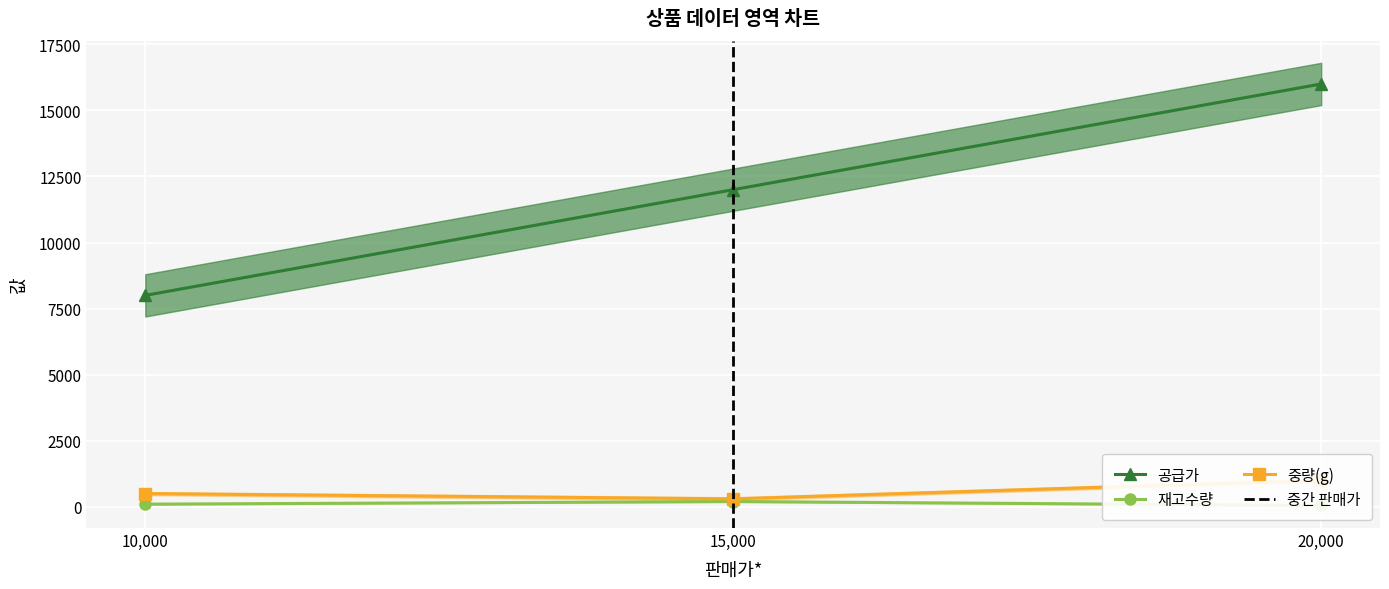

Rank the categories by 공급가 value from lowest to highest.

10,000, 15,000, 20,000